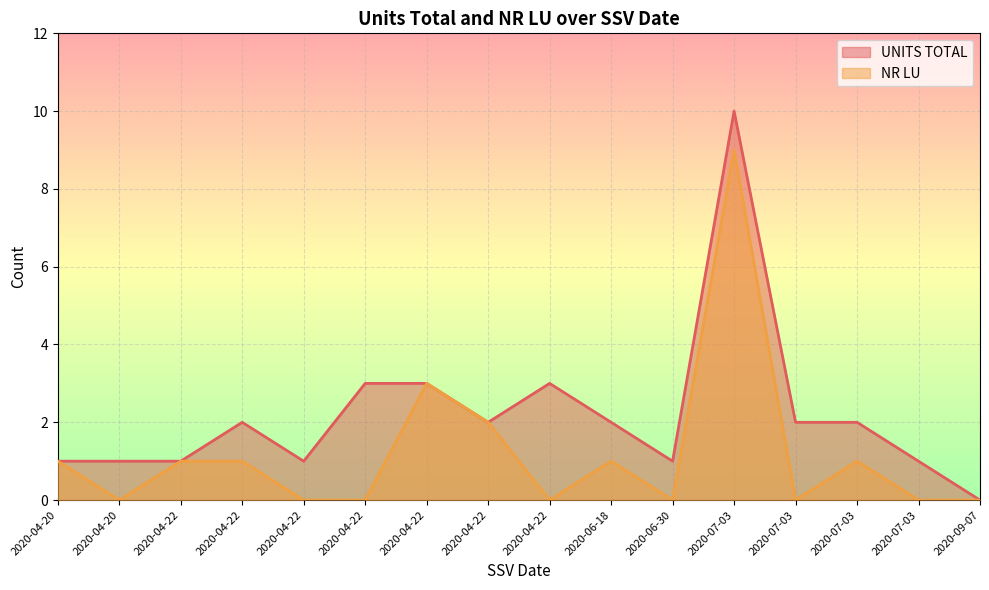

How many lines are shown in the chart?

2